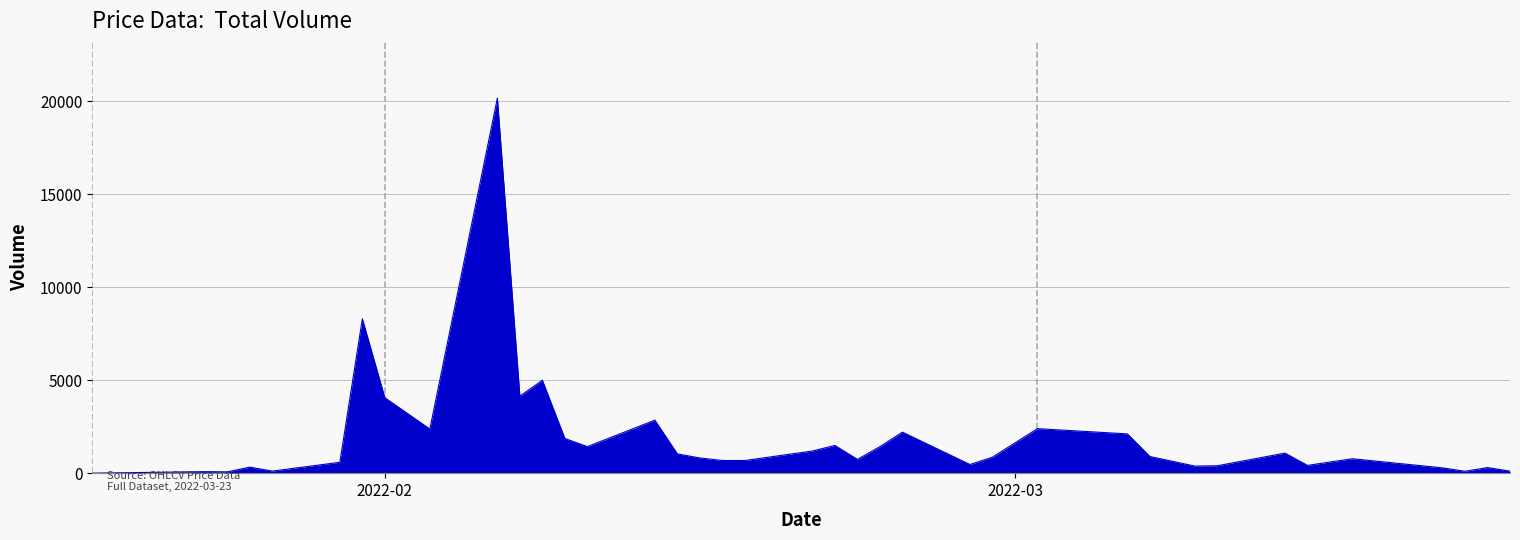

True or false: the data has more than 1 interior local peaks.

True